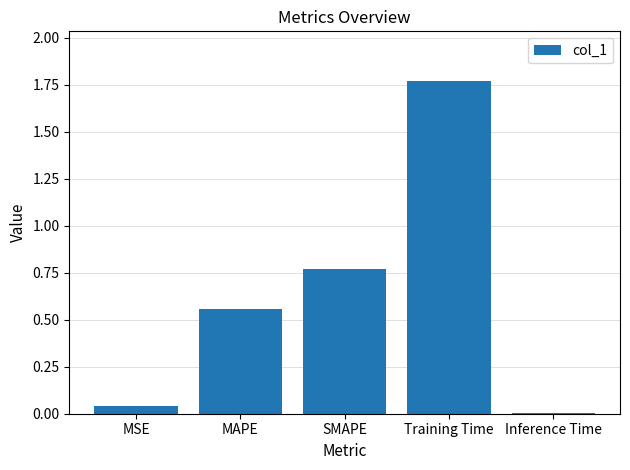

At which label is the value closest to 0?

Inference Time